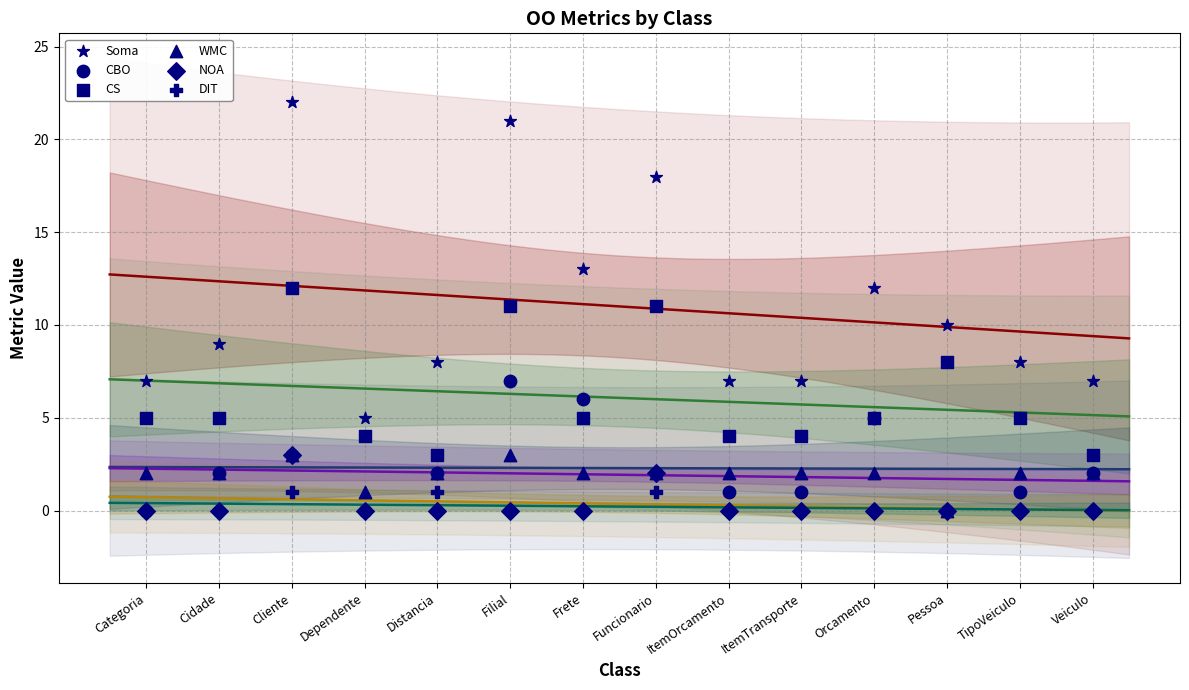

Which series contains the lowest Y value?

CBO